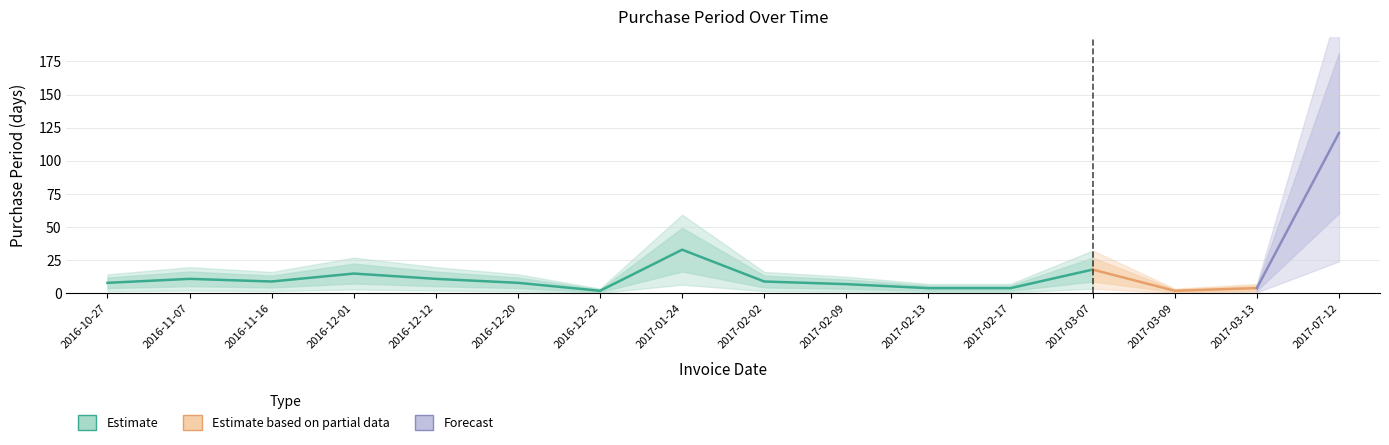

List the labels in order of value, smallest first.

2016-12-22, 2017-03-09, 2017-02-13, 2017-02-17, 2017-03-13, 2017-02-09, 2016-10-27, 2016-12-20, 2016-11-16, 2017-02-02, 2016-11-07, 2016-12-12, 2016-12-01, 2017-03-07, 2017-01-24, 2017-07-12